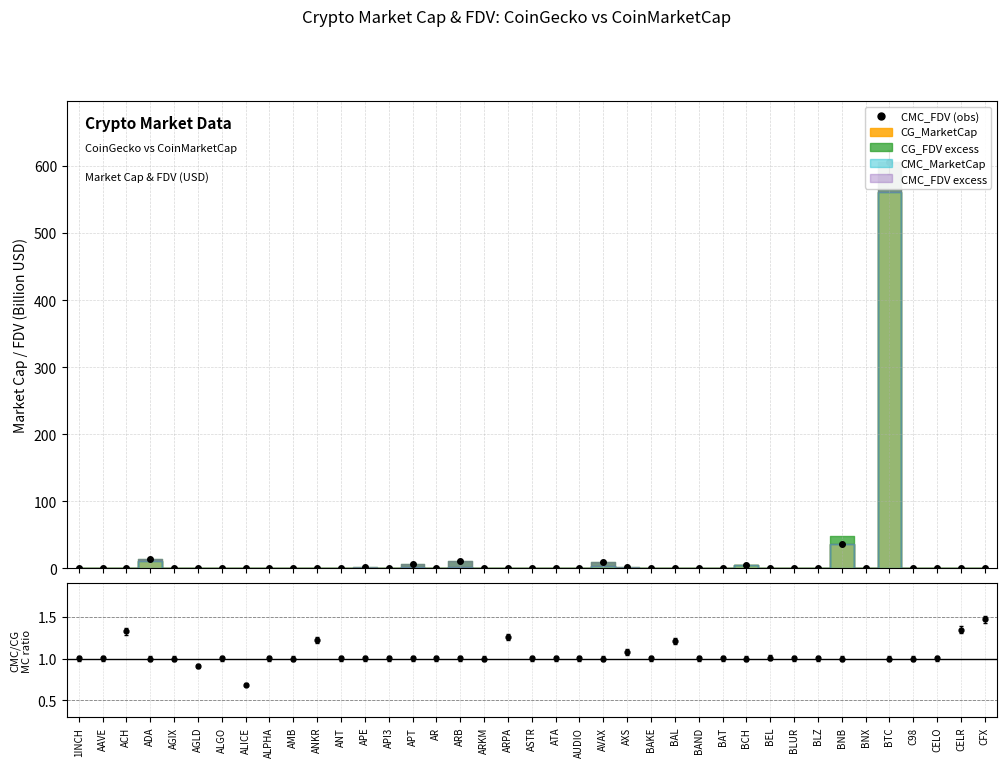

Where is the first local minimum for CMC_FDV?

ACH